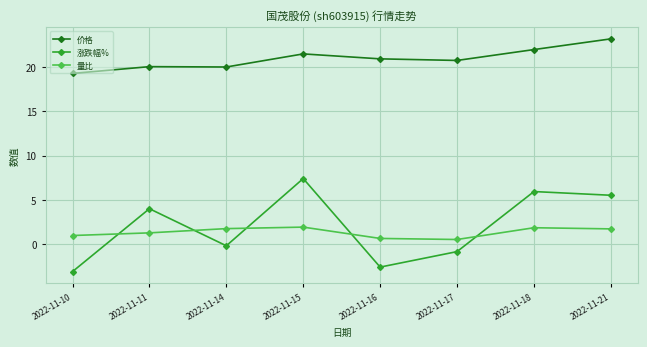

How many distinct data groups are displayed?

3